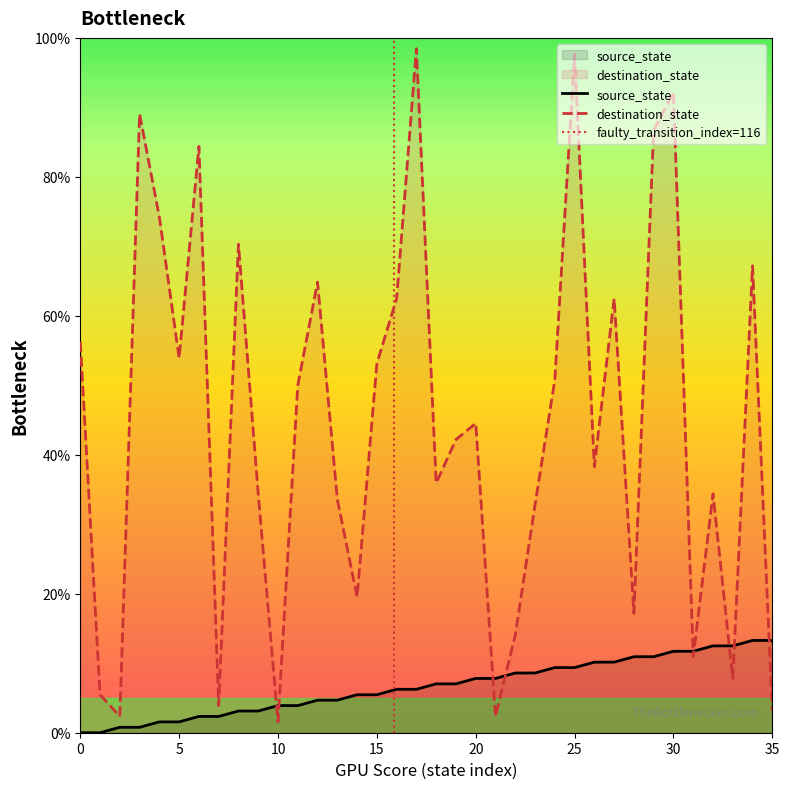

Is it true that destination_state equals 73.0 at 15?

False